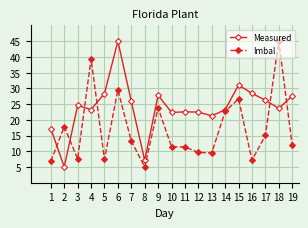

At which category does Measured reach its first local valley?

2